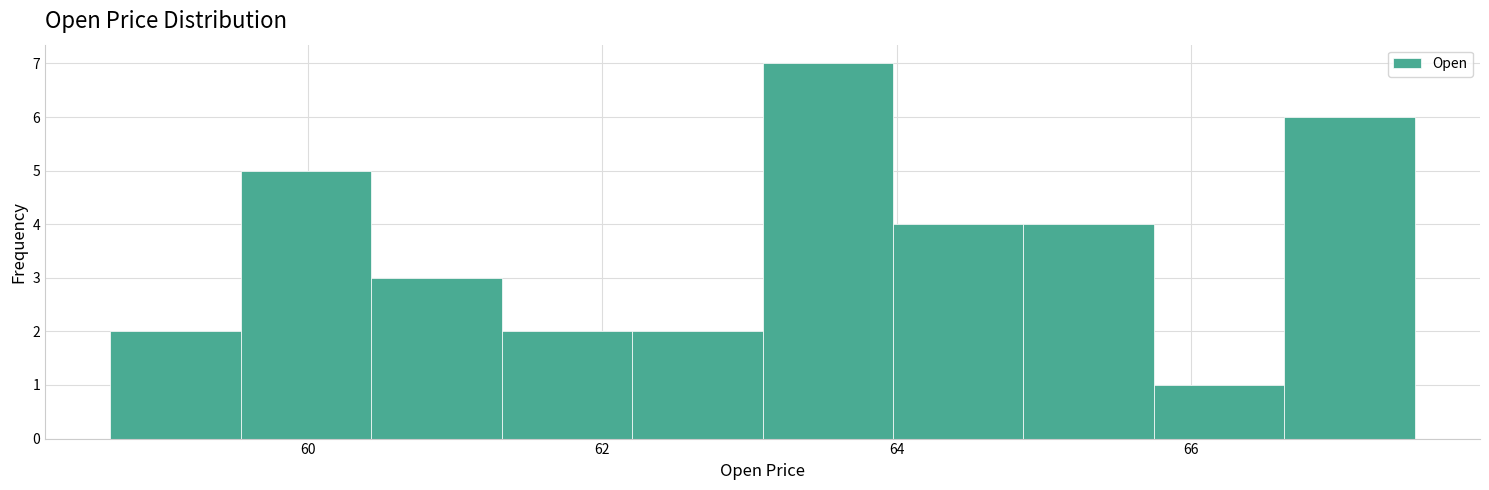

Reading left to right, list every bar in this chart as the range it spans on the x-axis followed by its height. Neither the bar edges nor the heights are printed on the chart, so give them approximately, as read against the axes.

58.6 to 59.6: 2
59.6 to 60.4: 5
60.4 to 61.4: 3
61.4 to 62.2: 2
62.2 to 63.0: 2
63.0 to 64.0: 7
64.0 to 64.8: 4
64.8 to 65.8: 4
65.8 to 66.6: 1
66.6 to 67.6: 6